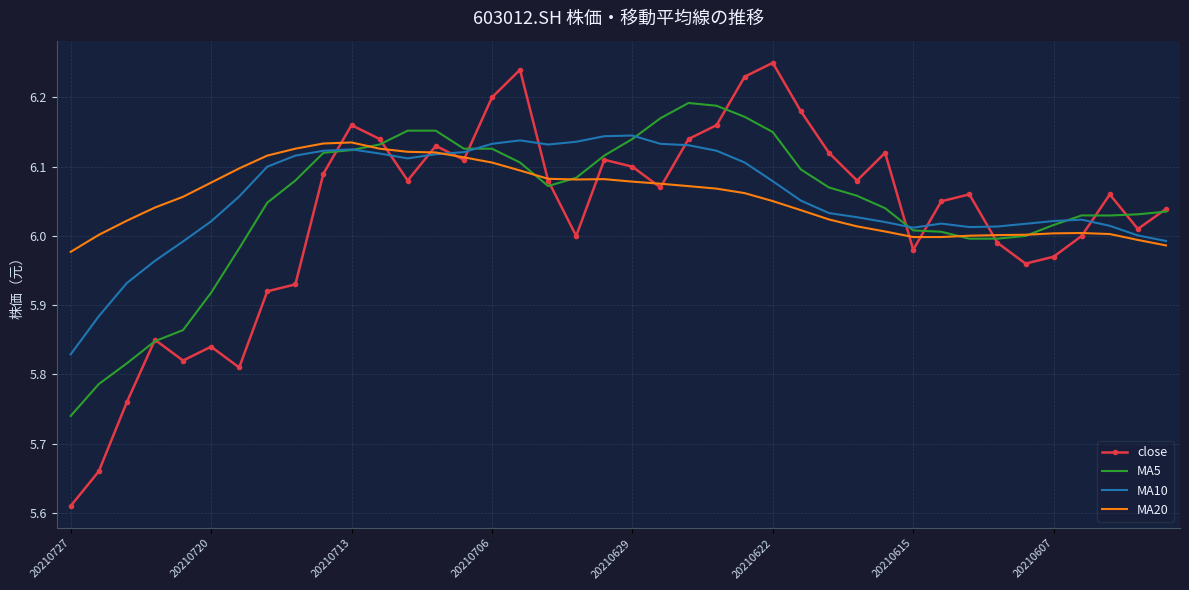

Which series ends up on top after the final intersection of MA10 and close?

close